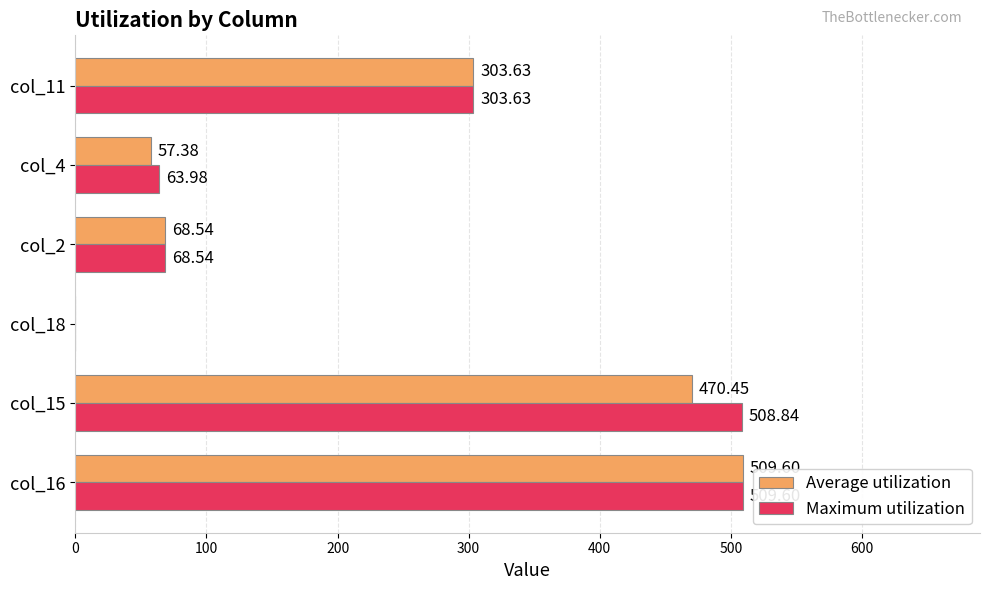

Which series changed the most between col_15 and col_2?

Maximum utilization